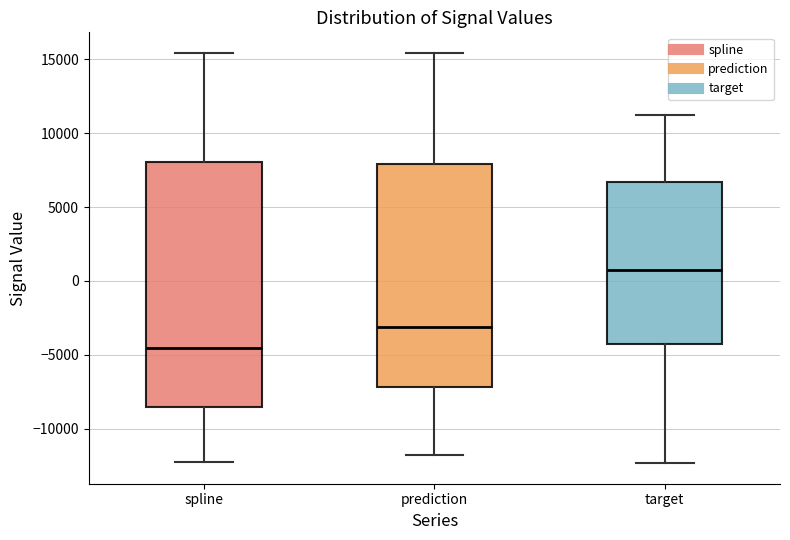

Reading left to right, read every box against the y-axis: the position of its median line, the range the box covers, and the ends of its whiskers. The values are not printed on the chart, so give them approximately, as read against the axis.

spline: median -4500, box -8500 to 8000, whiskers -12500 to 15500
prediction: median -3000, box -7000 to 8000, whiskers -12000 to 15500
target: median 500, box -4500 to 6500, whiskers -12500 to 11500